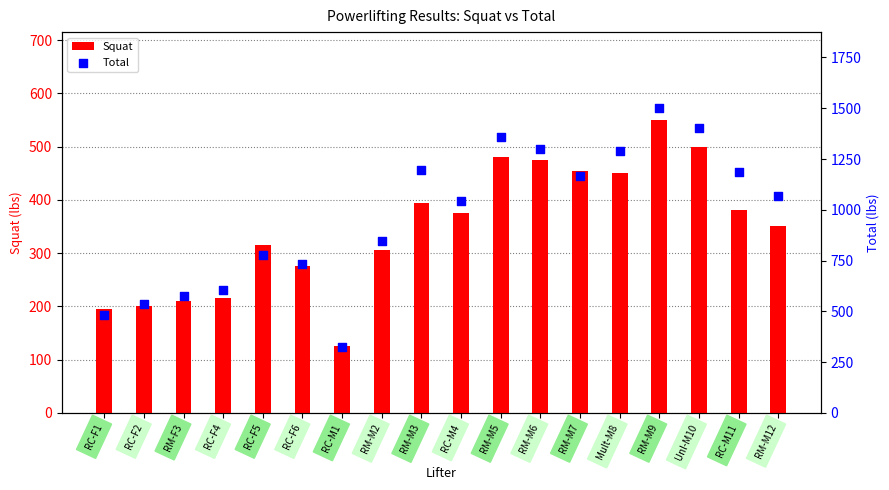

Is the value of Total at RC-F1 greater than the value of Squat at RC-F6?

Yes